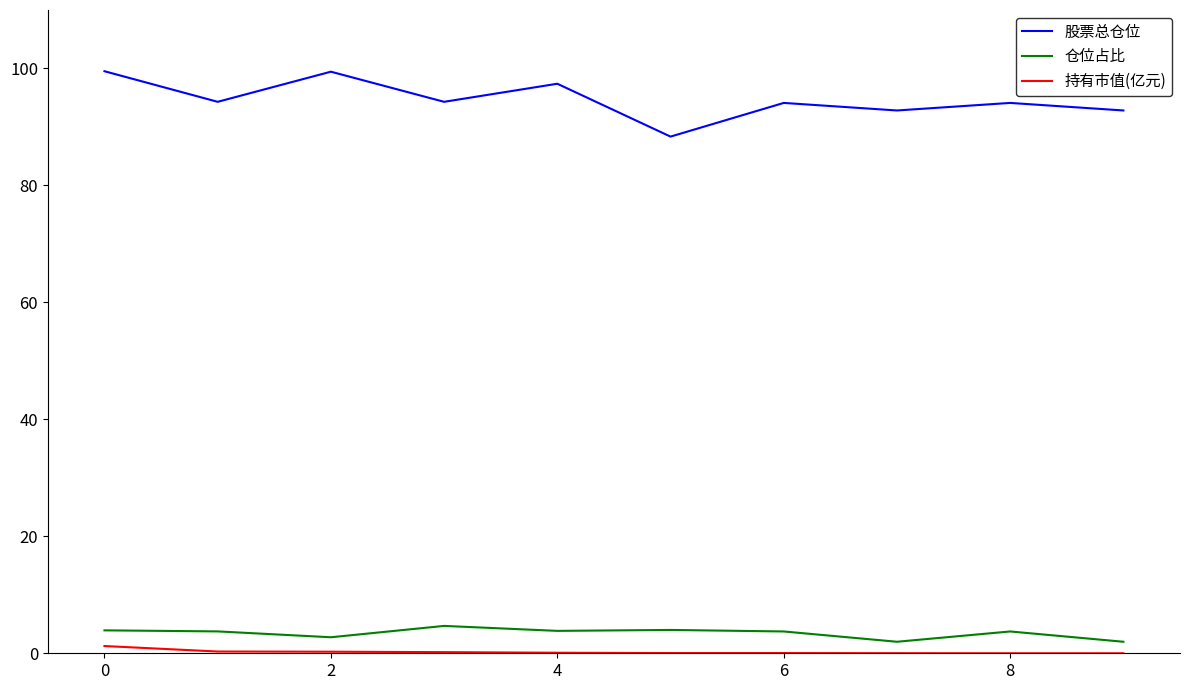

What is the difference between the maximum and minimum values in the 仓位占比 series?

2.7